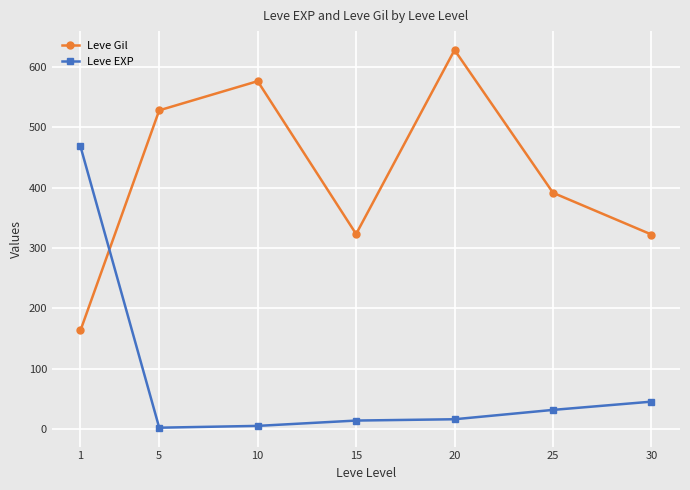

Rank the series at 10 from lowest to highest value.

Leve EXP, Leve Gil